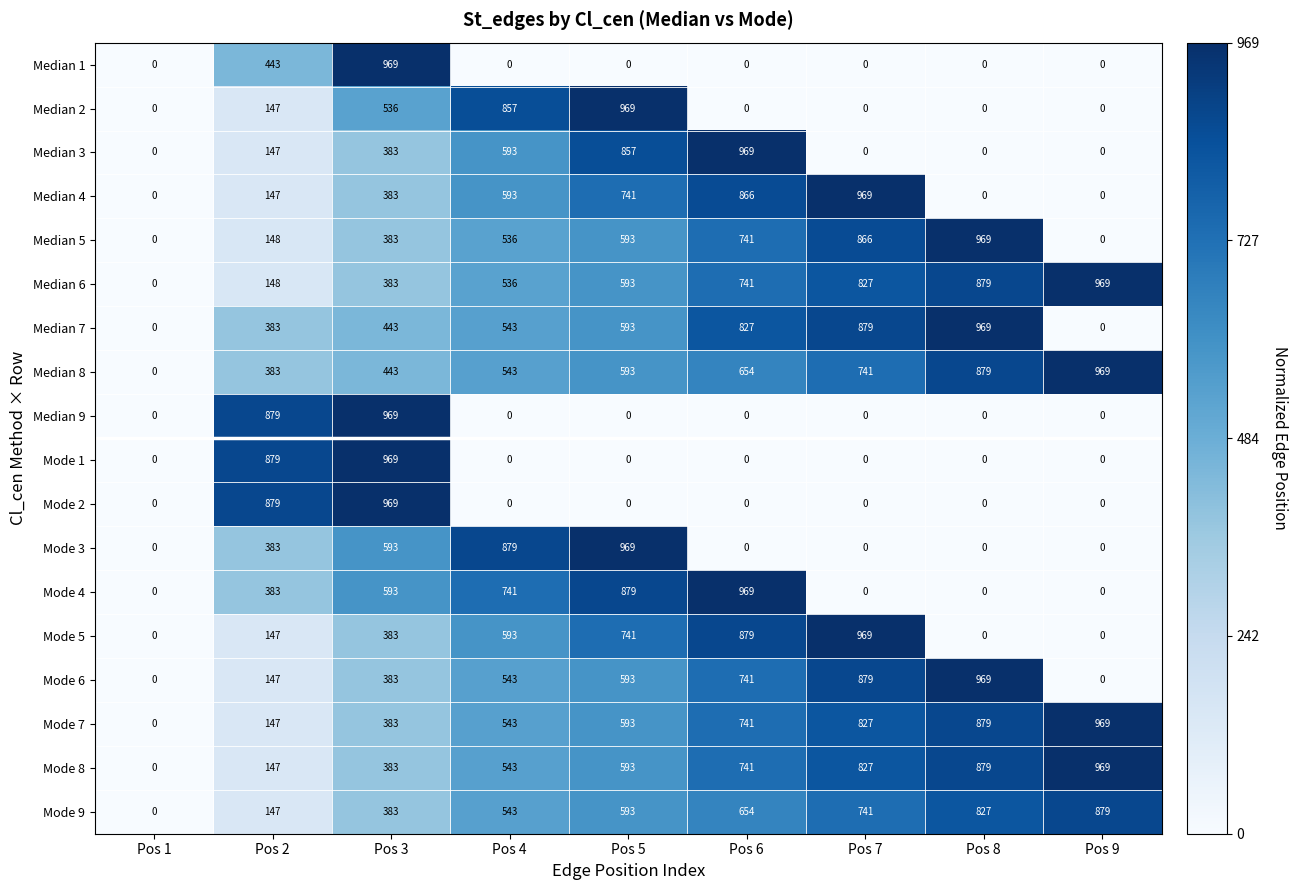

What is the spread (max minus min) of values at Pos 2?

732